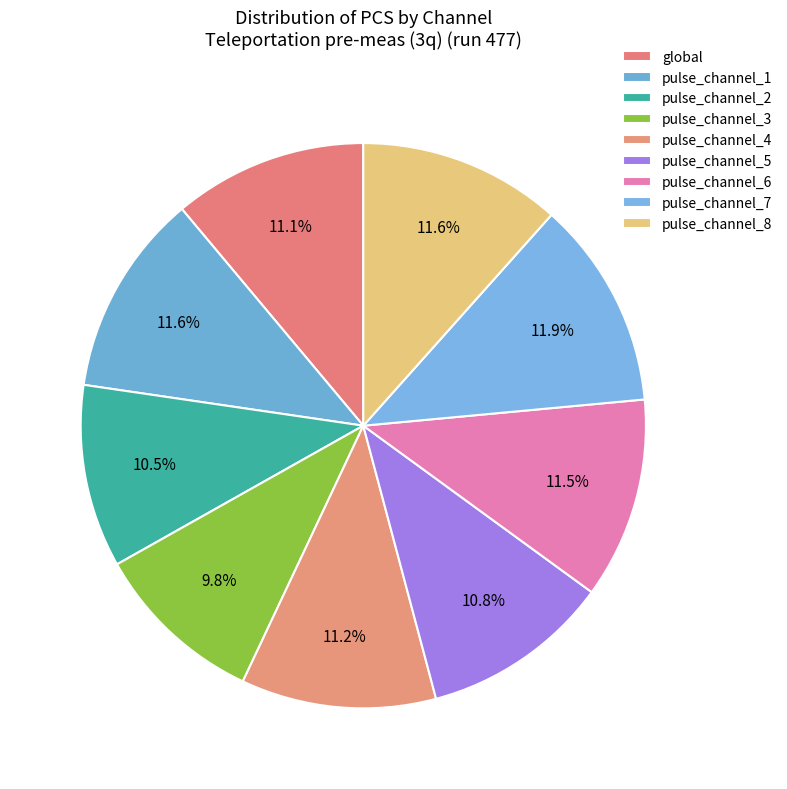

How many segments does this pie chart have?

9